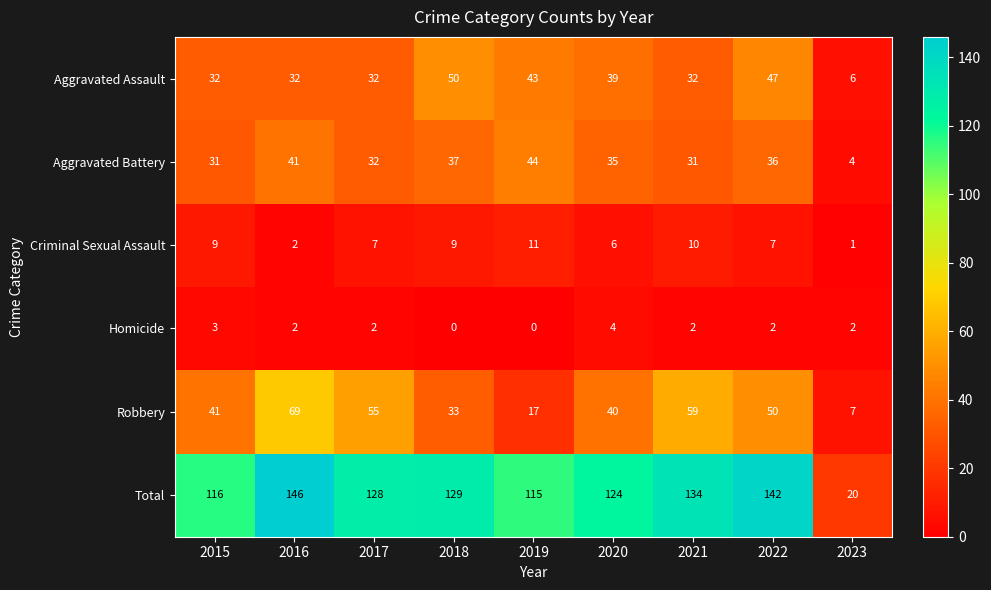

Which series changed the most between 2022 and 2023?

Total